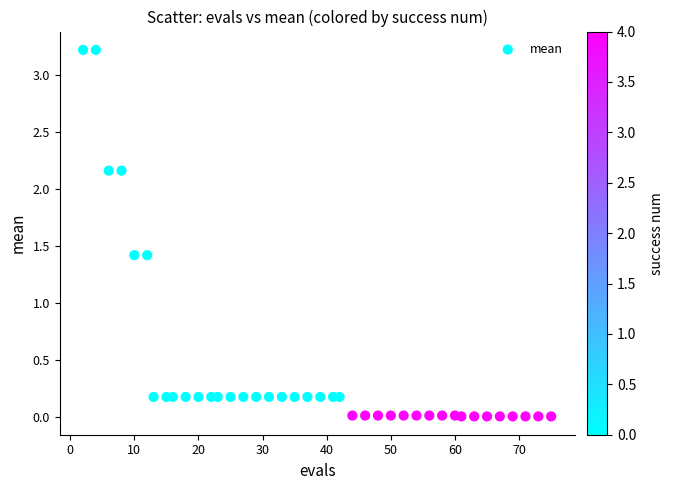

What is the range of X values (max minus min)?

73.0